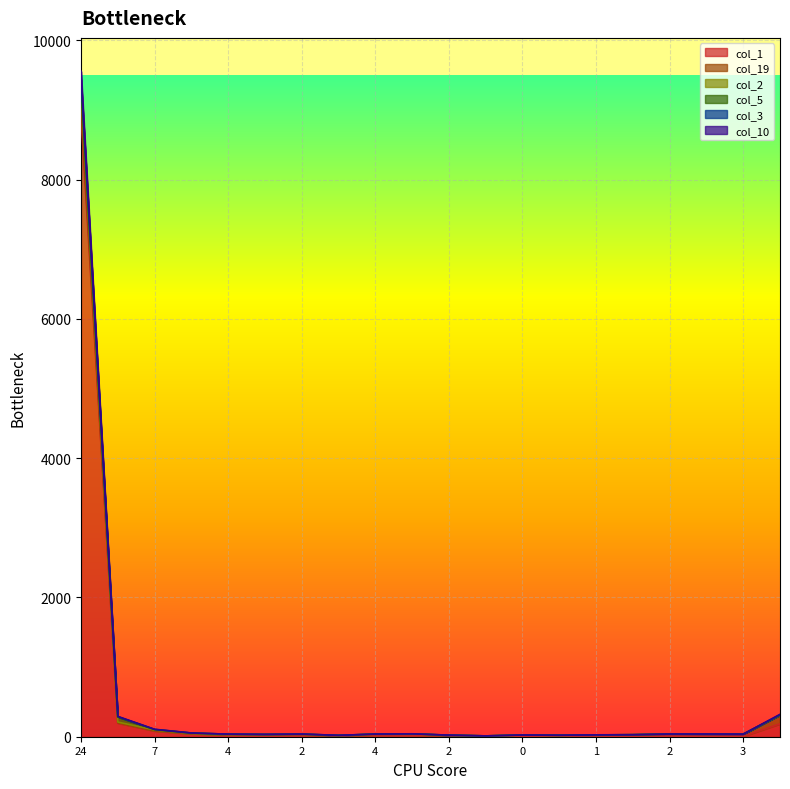

True or false: col_1 and col_2 intersect in this chart.

False